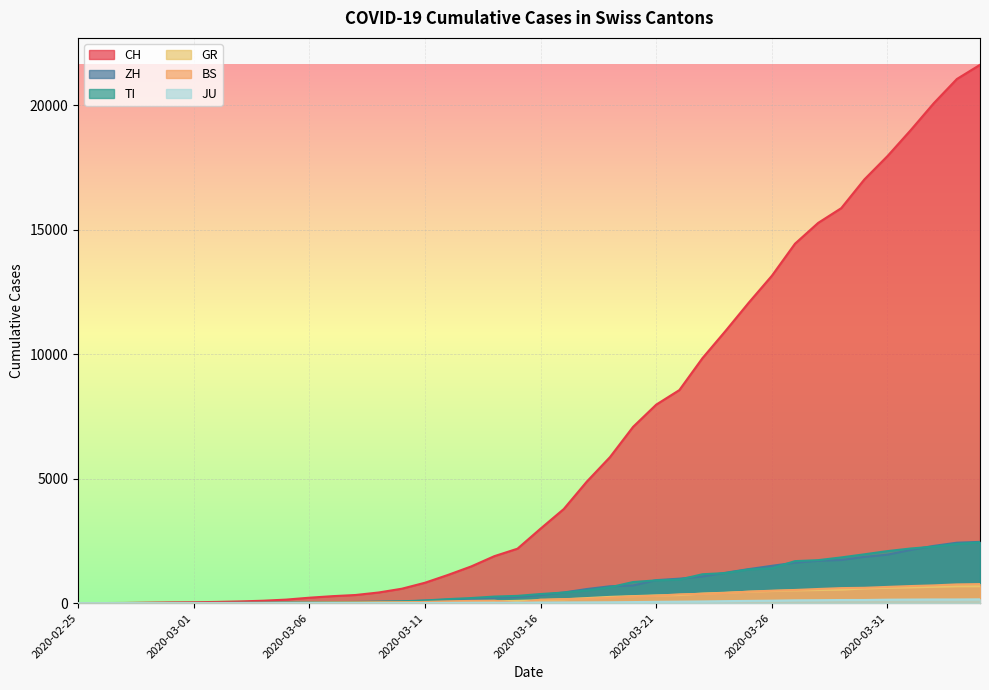

How many data points does each series have?

40